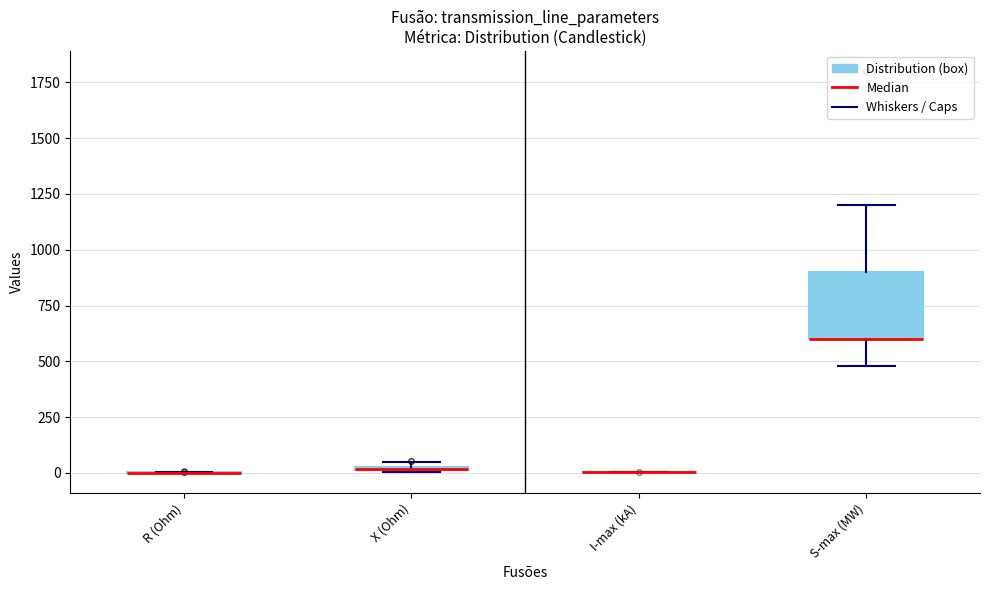

Comparing the boxes themselves (not the whiskers), which one is the tallest?

S-max (MW)